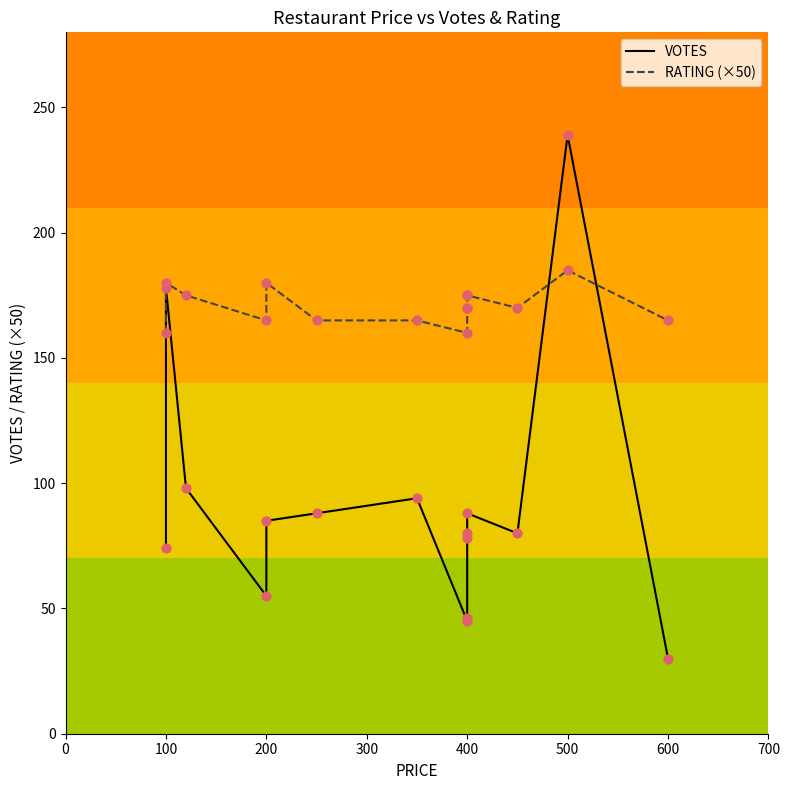

Is the value of RATING (×50) at 200 greater than the value of VOTES at 13?

No